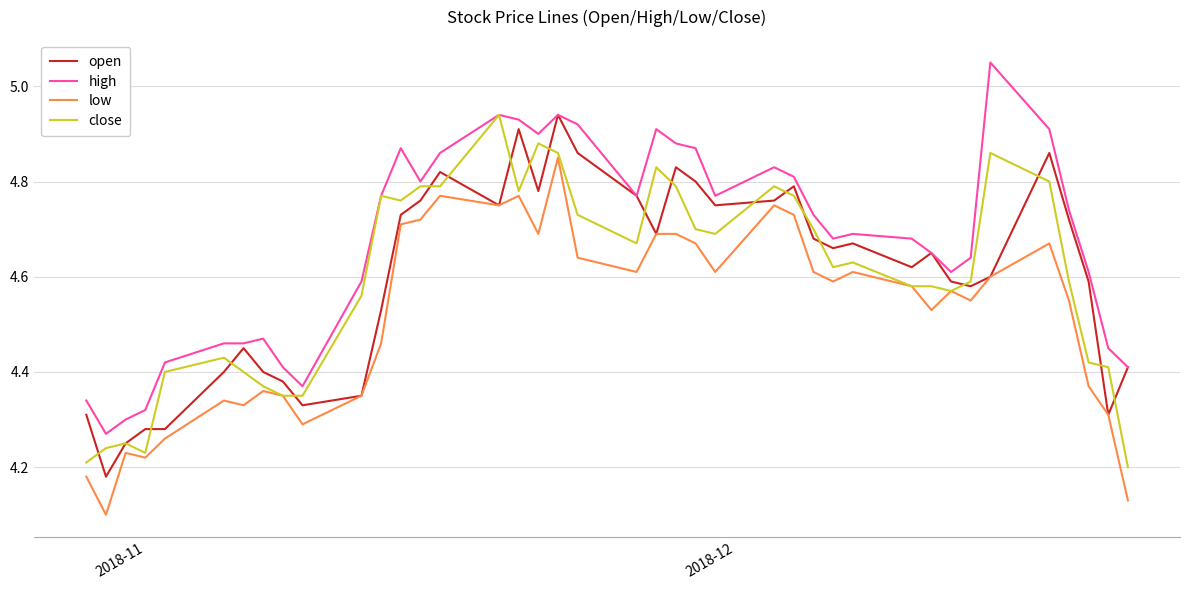

True or false: high and low intersect in this chart.

False